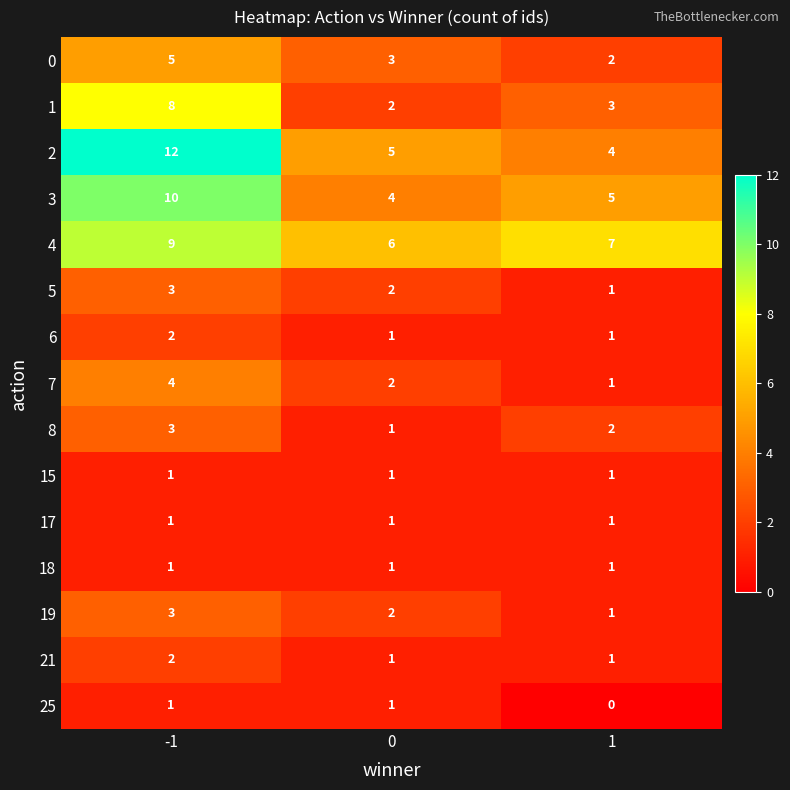

How many series are shown in this chart?

15